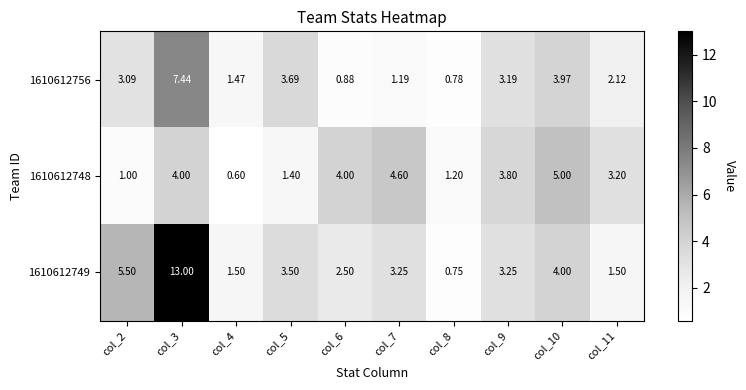

Is the value of 1610612749 at col_10 greater than the value of 1610612748 at col_5?

Yes